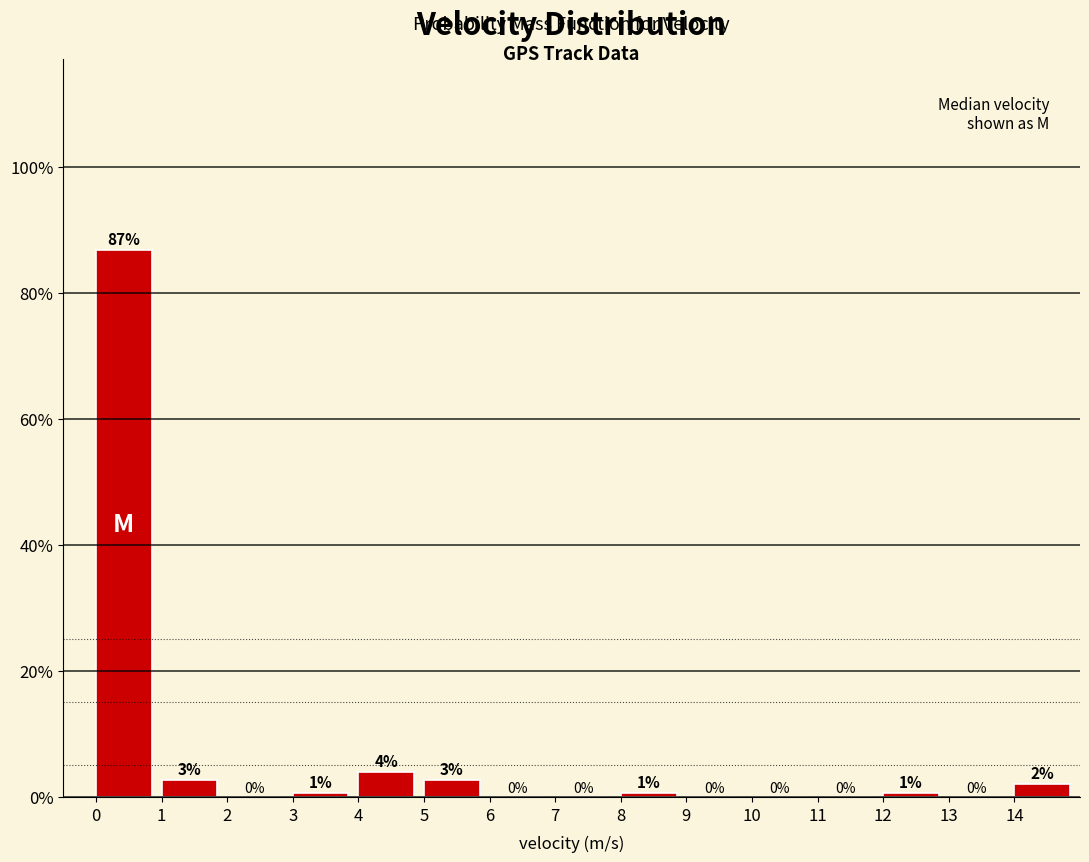

Which range on the x-axis has the tallest bar?

0 to 1